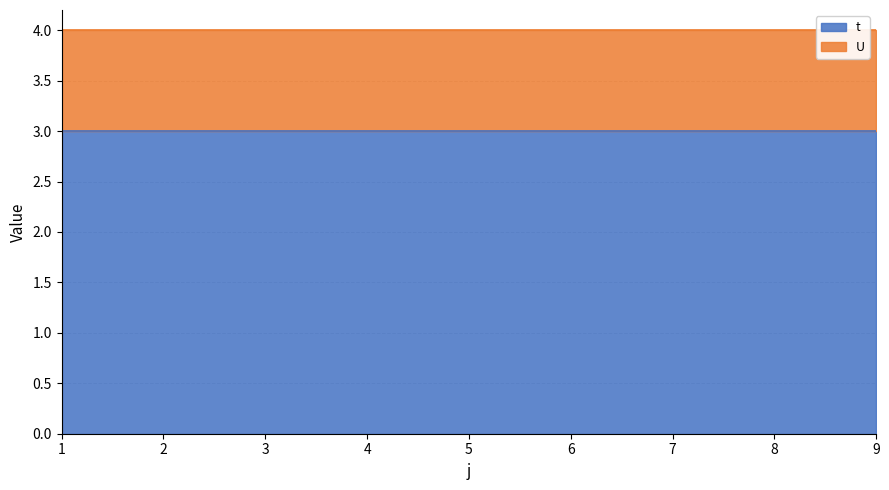

Which series has the widest spread of values?

t